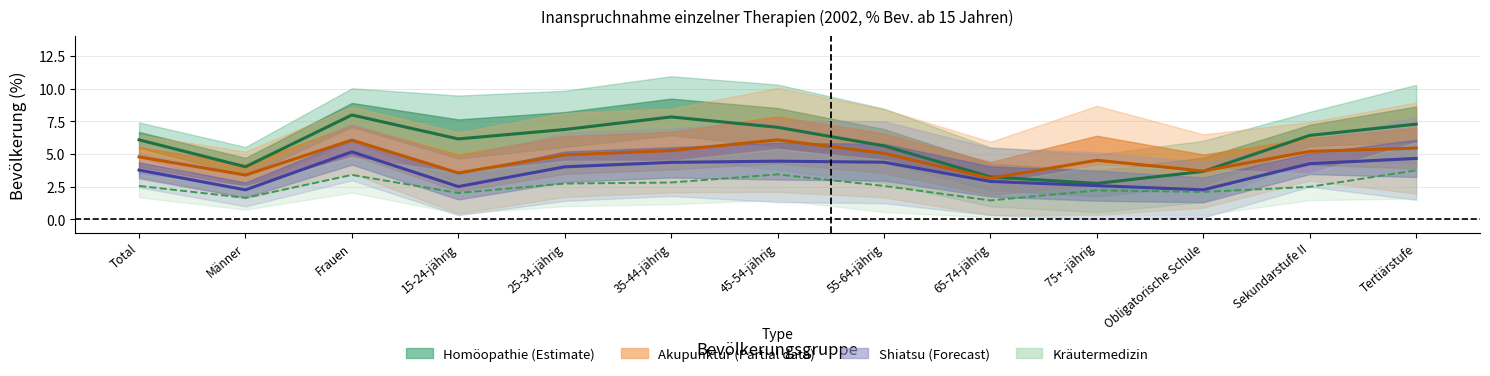

At how many categories does at least one series exceed 3?

13